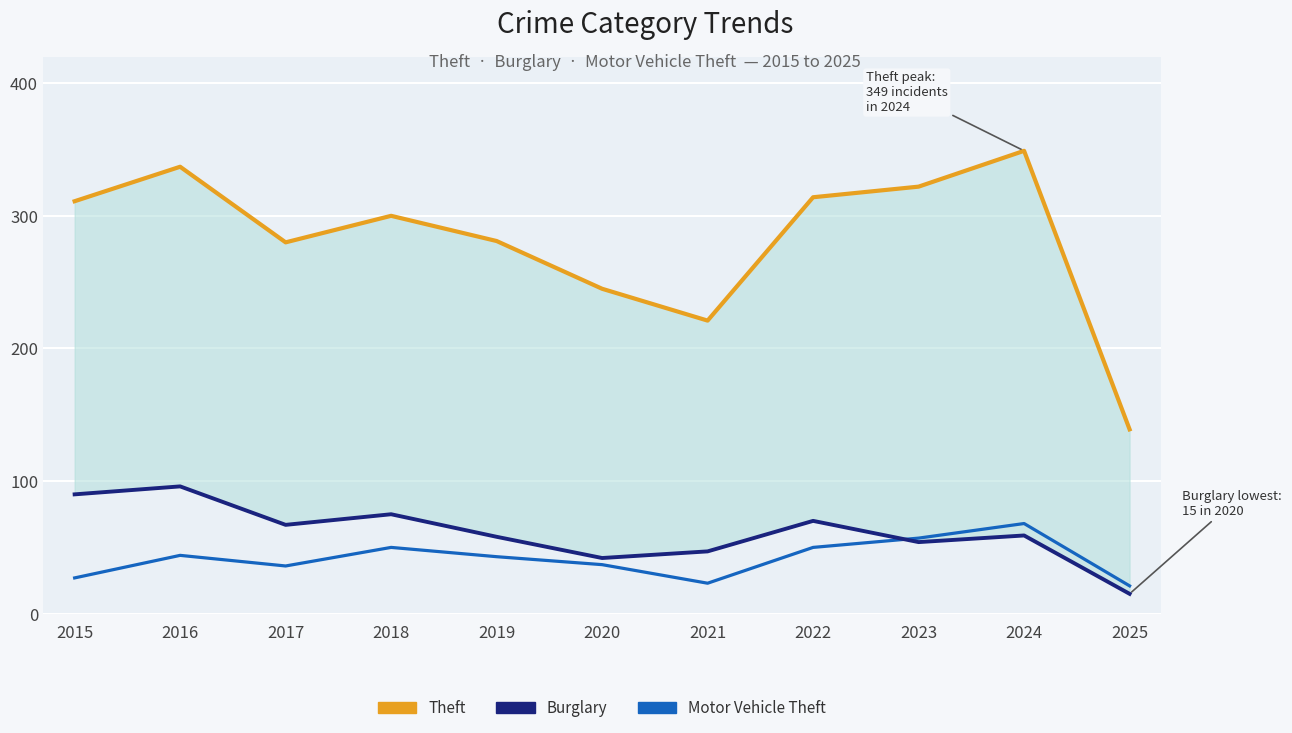

At how many categories does at least one series exceed 160?

10